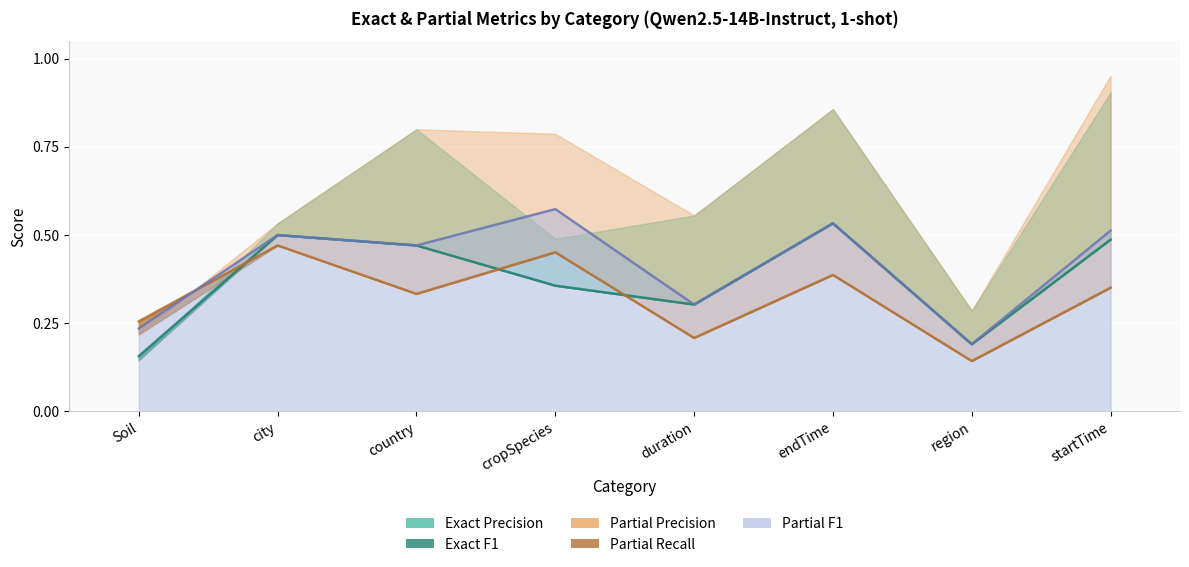

Which category has the lowest value across all series?

region